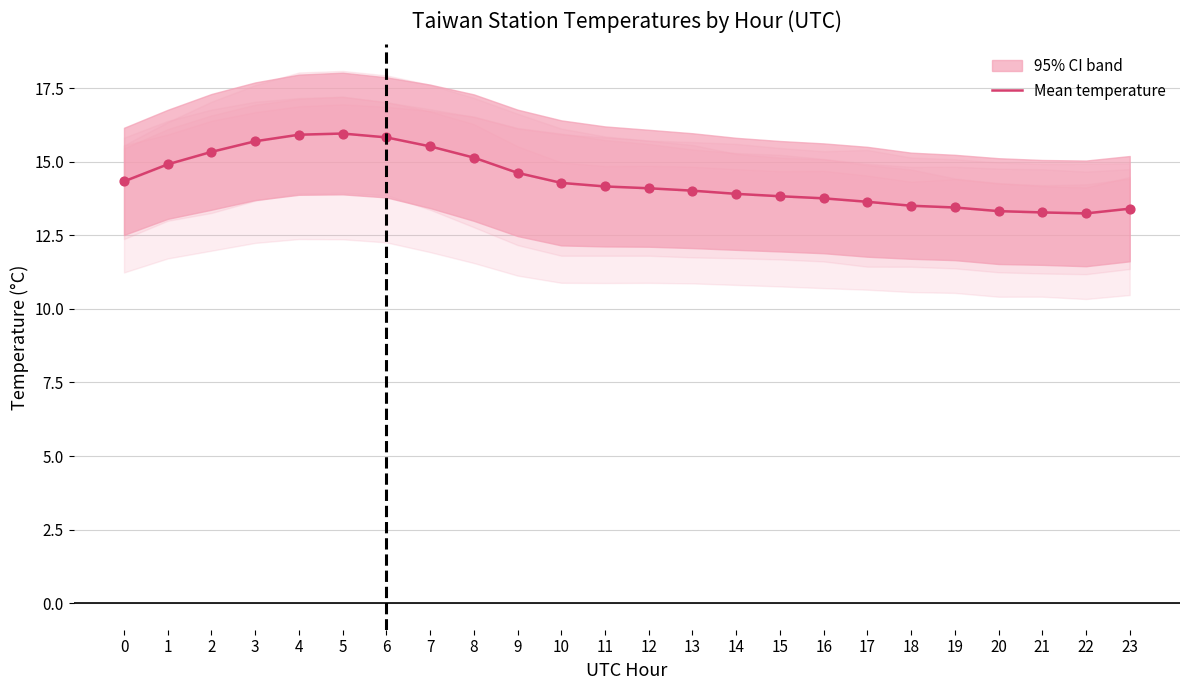

What is the change in value from 17 to 23?

-0.2